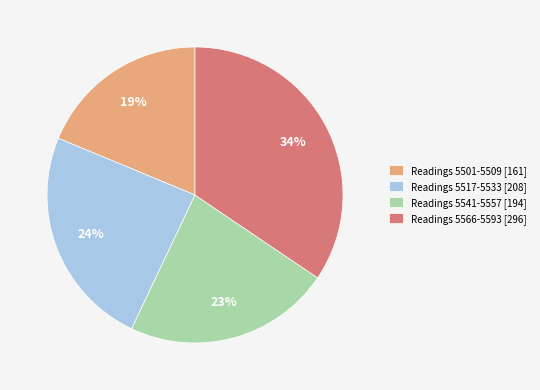

Is there any slice that represents more than half of the pie?

No